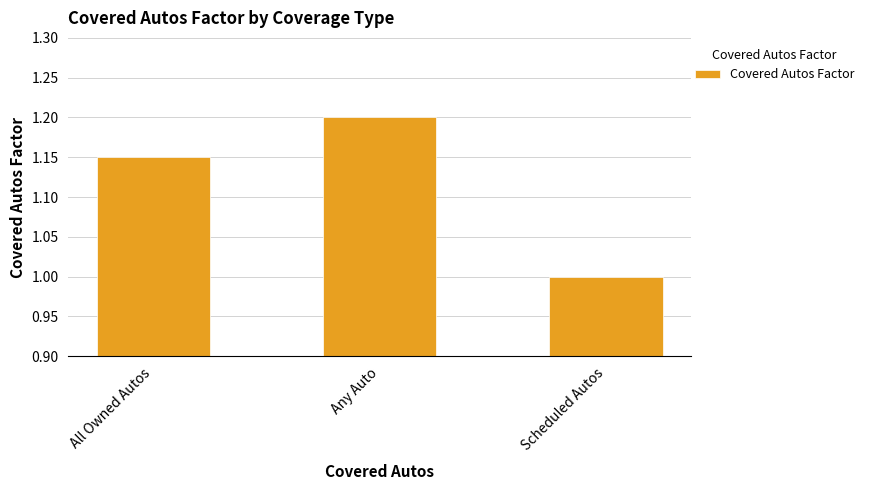

Which label corresponds to the smallest value in the chart?

Scheduled Autos